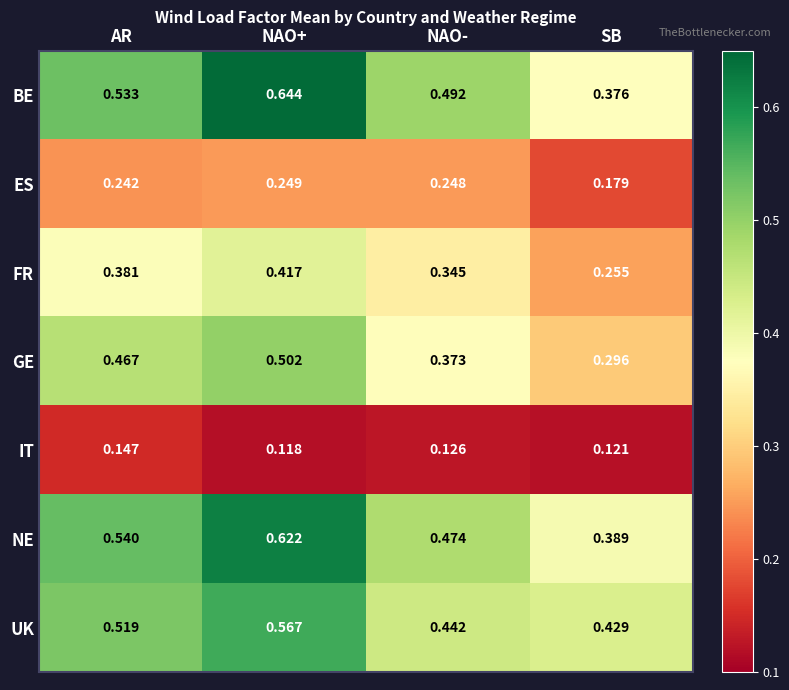

At which label does BE reach its minimum?

SB